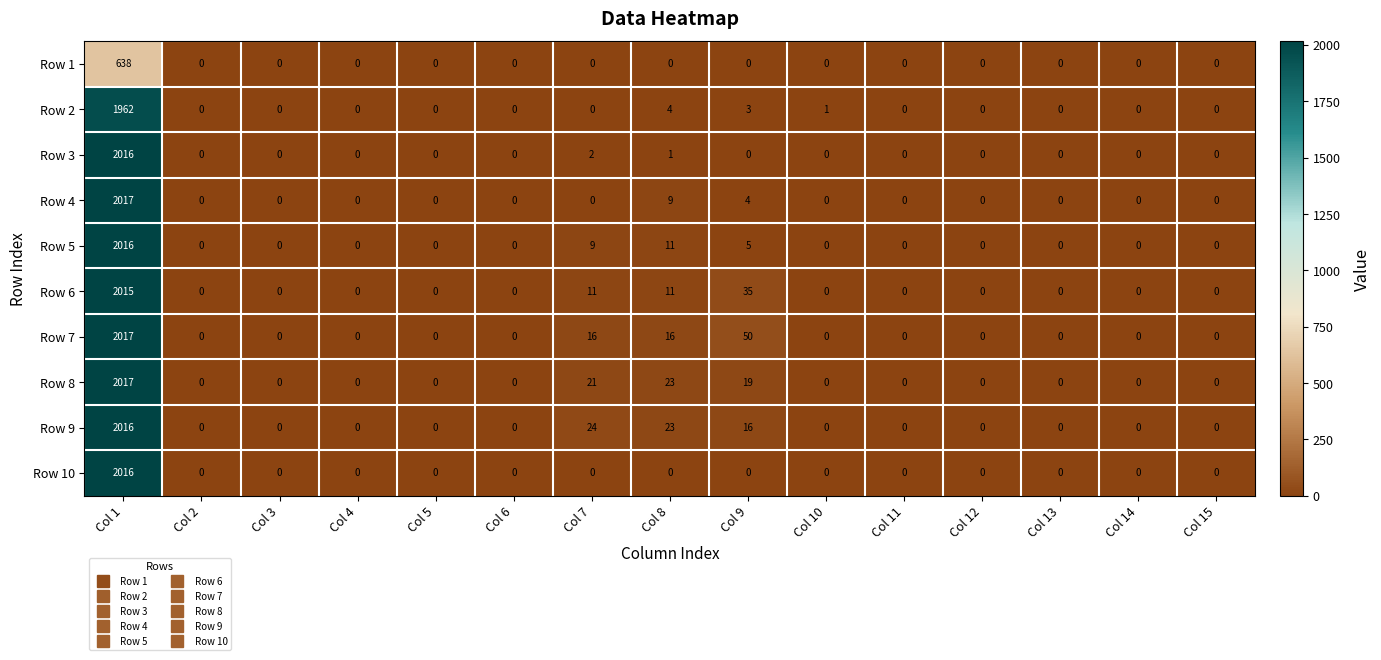

Read the Row 9 value at Col 1, to the nearest 100.

2000